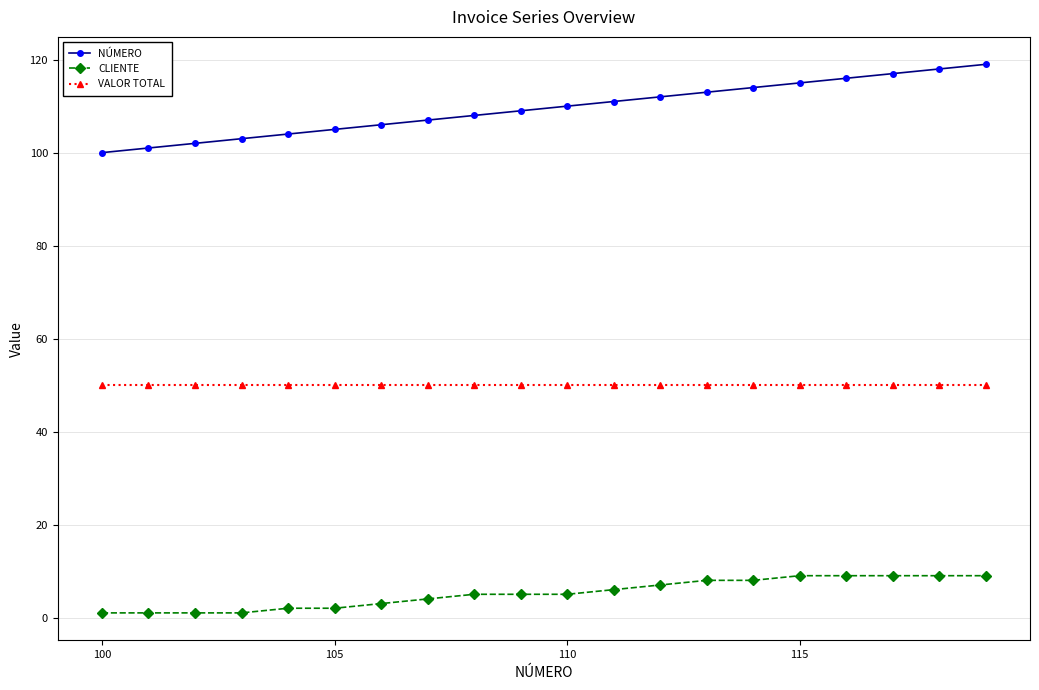

Which series has the widest spread of values?

NÚMERO